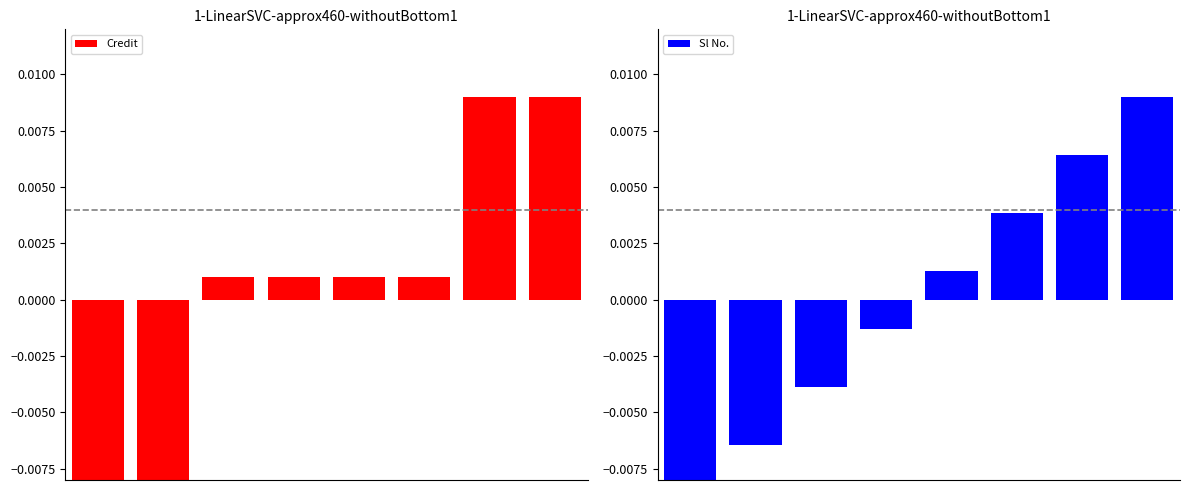

How many bars are there in total?

16